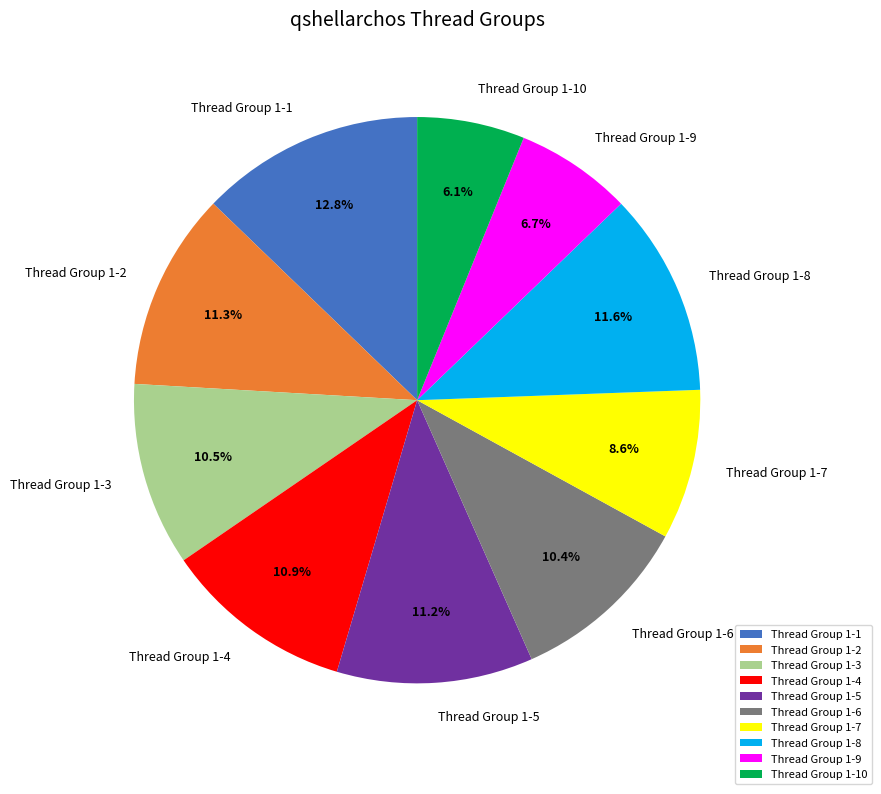

What is the smallest slice in the pie chart?

Thread Group 1-10